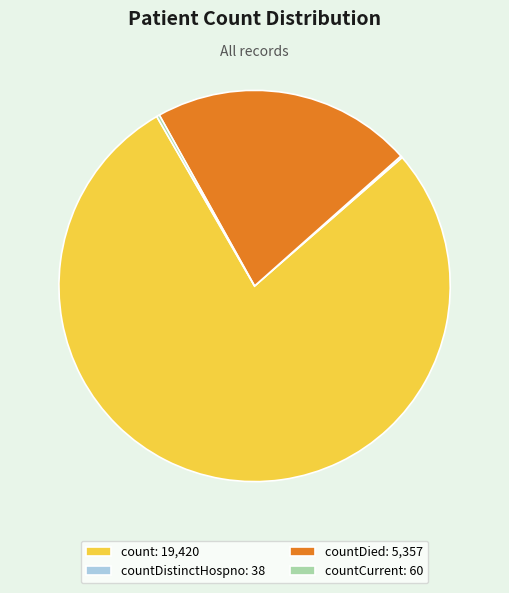

Is it true that countDied: 5,357 is 35% of the pie?

False